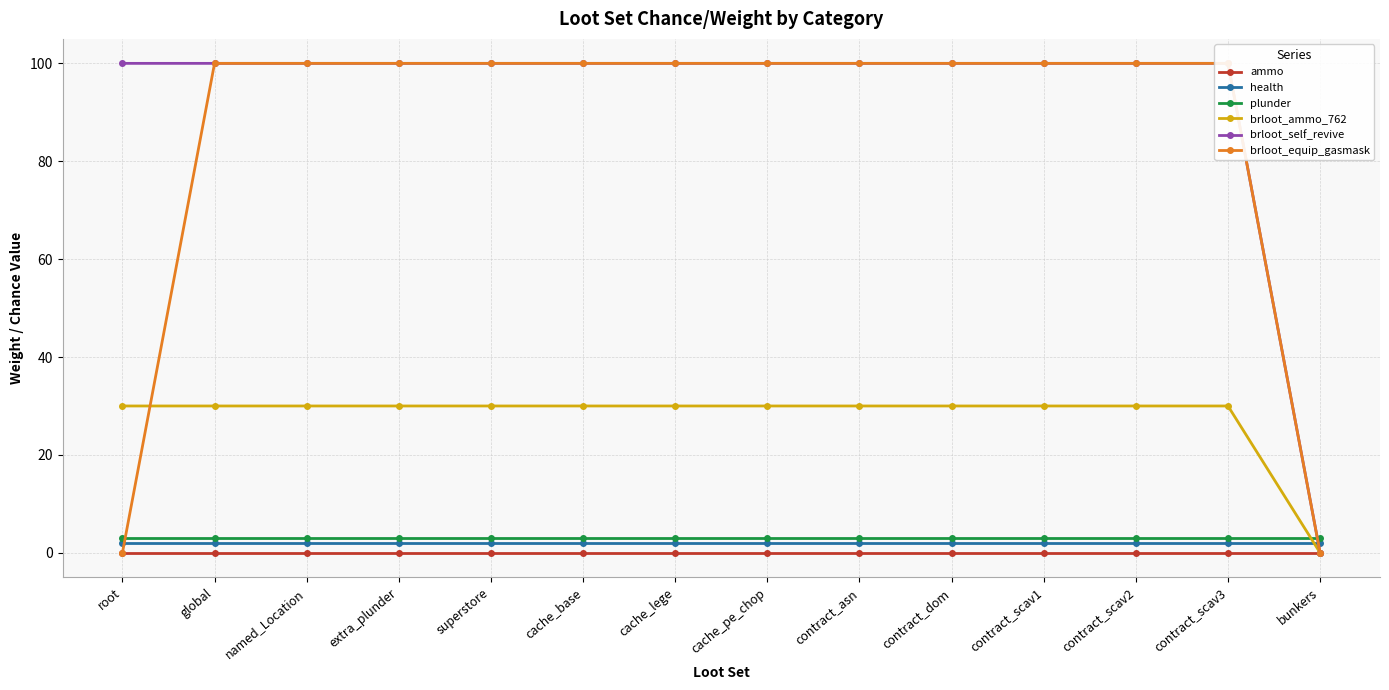

What is the total value across all series at global?

235